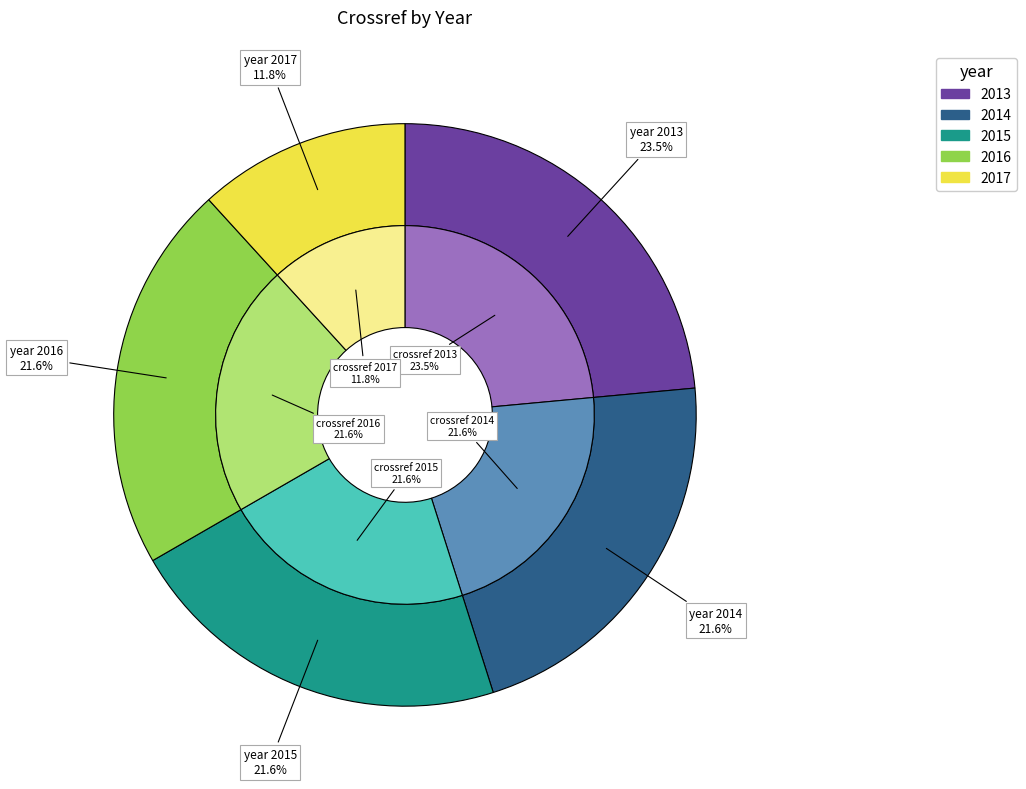

What percentage is the 2017 slice, to the nearest percent?

12%